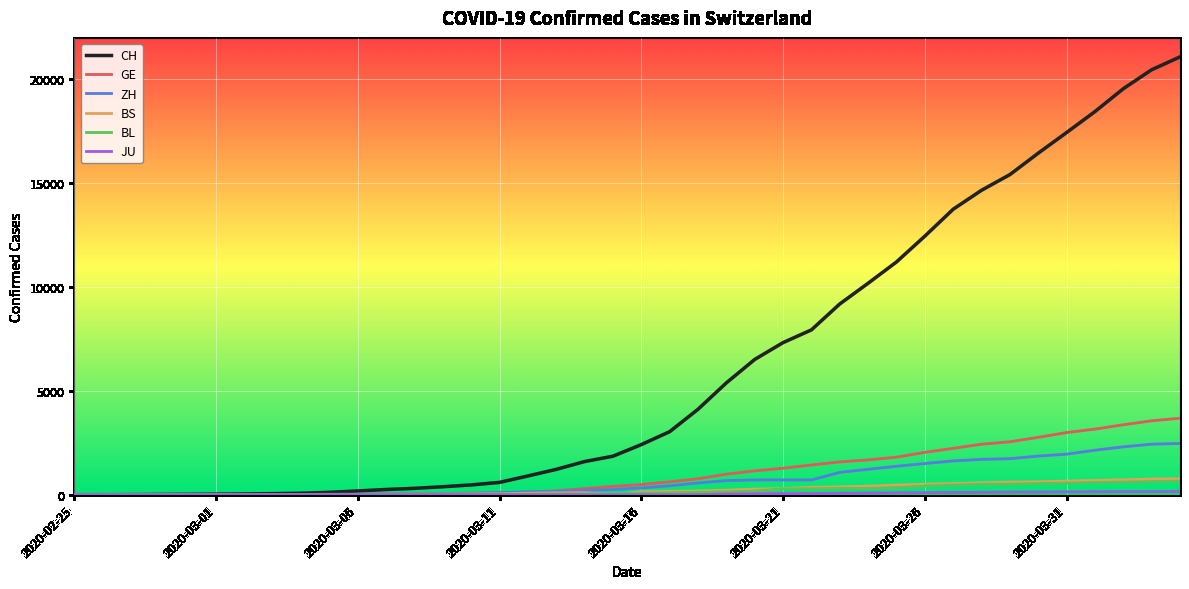

Which series has the largest total across all categories?

CH